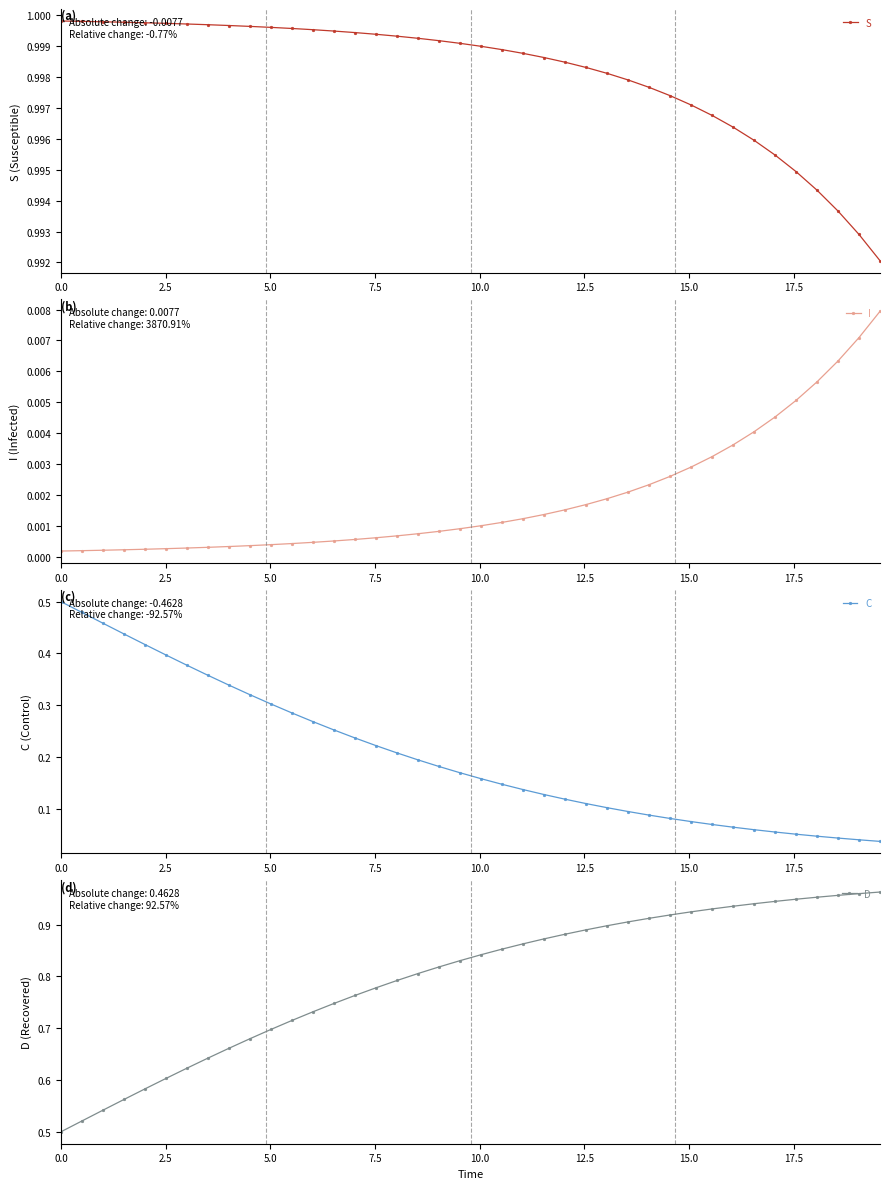

Reading left to right, what are all the values shown in this chart?

S: 1.0	1.0	1.0	1.0	1.0	1.0	1.0	1.0	1.0	1.0	1.0	1.0	1.0	1.0	1.0	1.0	1.0	1.0	1.0	1.0	1.0	1.0	1.0	1.0	1.0	1.0	1.0	1.0	1.0	1.0	1.0	1.0	1.0	1.0	1.0	1.0	1.0	1.0	1.0	1.0
I: 0.0	0.0	0.0	0.0	0.0	0.0	0.0	0.0	0.0	0.0	0.0	0.0	0.0	0.0	0.0	0.0	0.0	0.0	0.0	0.0	0.0	0.0	0.0	0.0	0.0	0.0	0.0	0.0	0.0	0.0	0.0	0.0	0.0	0.0	0.0	0.0	0.0	0.0	0.0	0.0
C: 0.5	0.5	0.5	0.4	0.4	0.4	0.4	0.4	0.3	0.3	0.3	0.3	0.3	0.3	0.2	0.2	0.2	0.2	0.2	0.2	0.2	0.1	0.1	0.1	0.1	0.1	0.1	0.1	0.1	0.1	0.1	0.1	0.1	0.1	0.1	0.1	0.0	0.0	0.0	0.0
D: 0.5	0.5	0.5	0.6	0.6	0.6	0.6	0.6	0.7	0.7	0.7	0.7	0.7	0.7	0.8	0.8	0.8	0.8	0.8	0.8	0.8	0.9	0.9	0.9	0.9	0.9	0.9	0.9	0.9	0.9	0.9	0.9	0.9	0.9	0.9	0.9	1.0	1.0	1.0	1.0